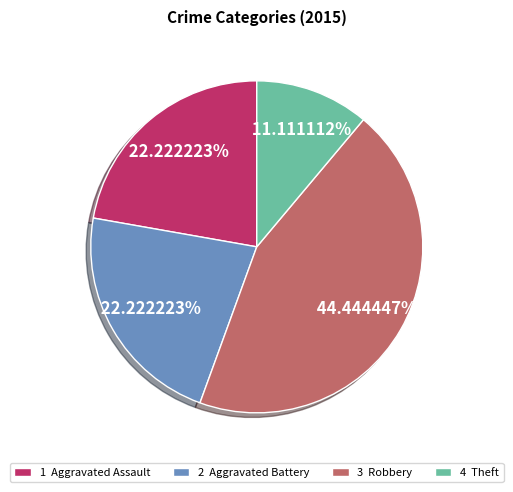

Between 3 Robbery and 2 Aggravated Battery, which is larger?

3 Robbery